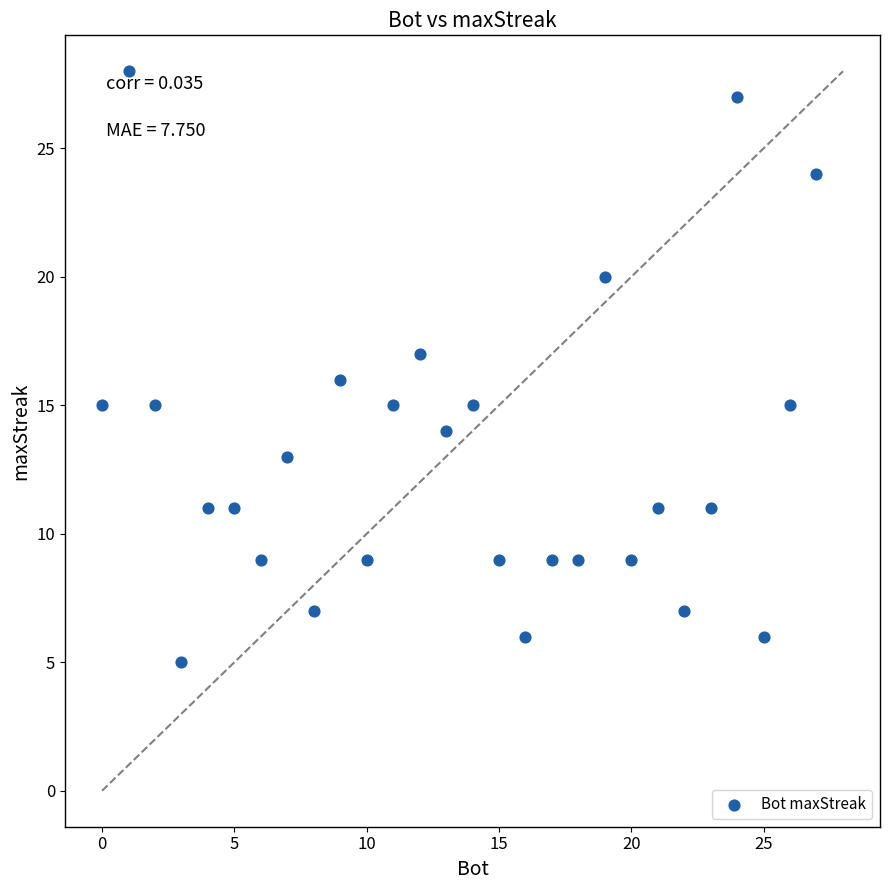

What is the range of X values (max minus min)?

27